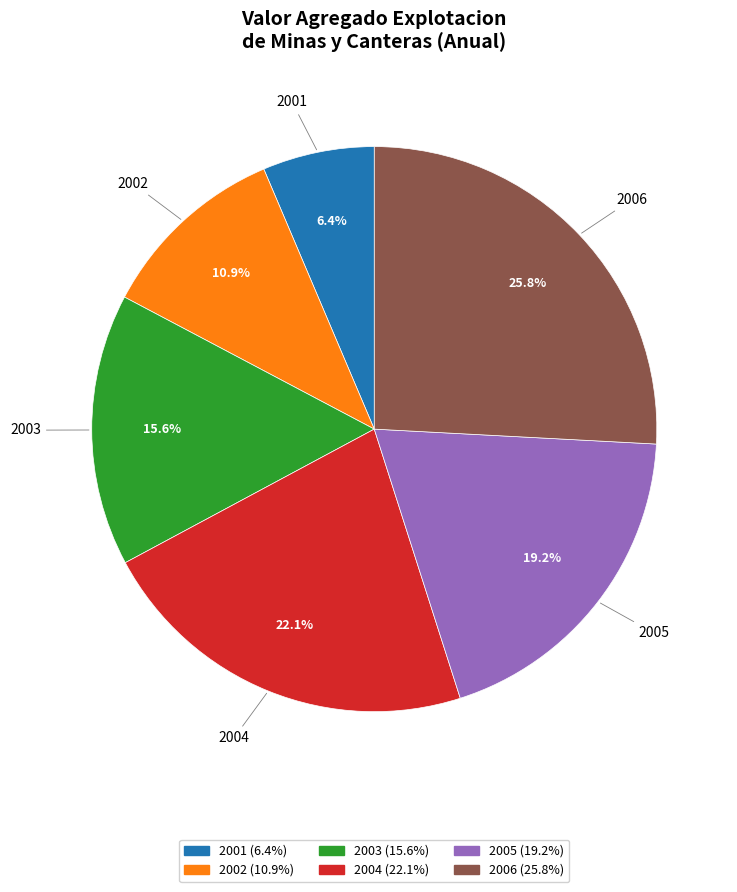

Do 2001 and 2006 together represent more than half of the pie?

No